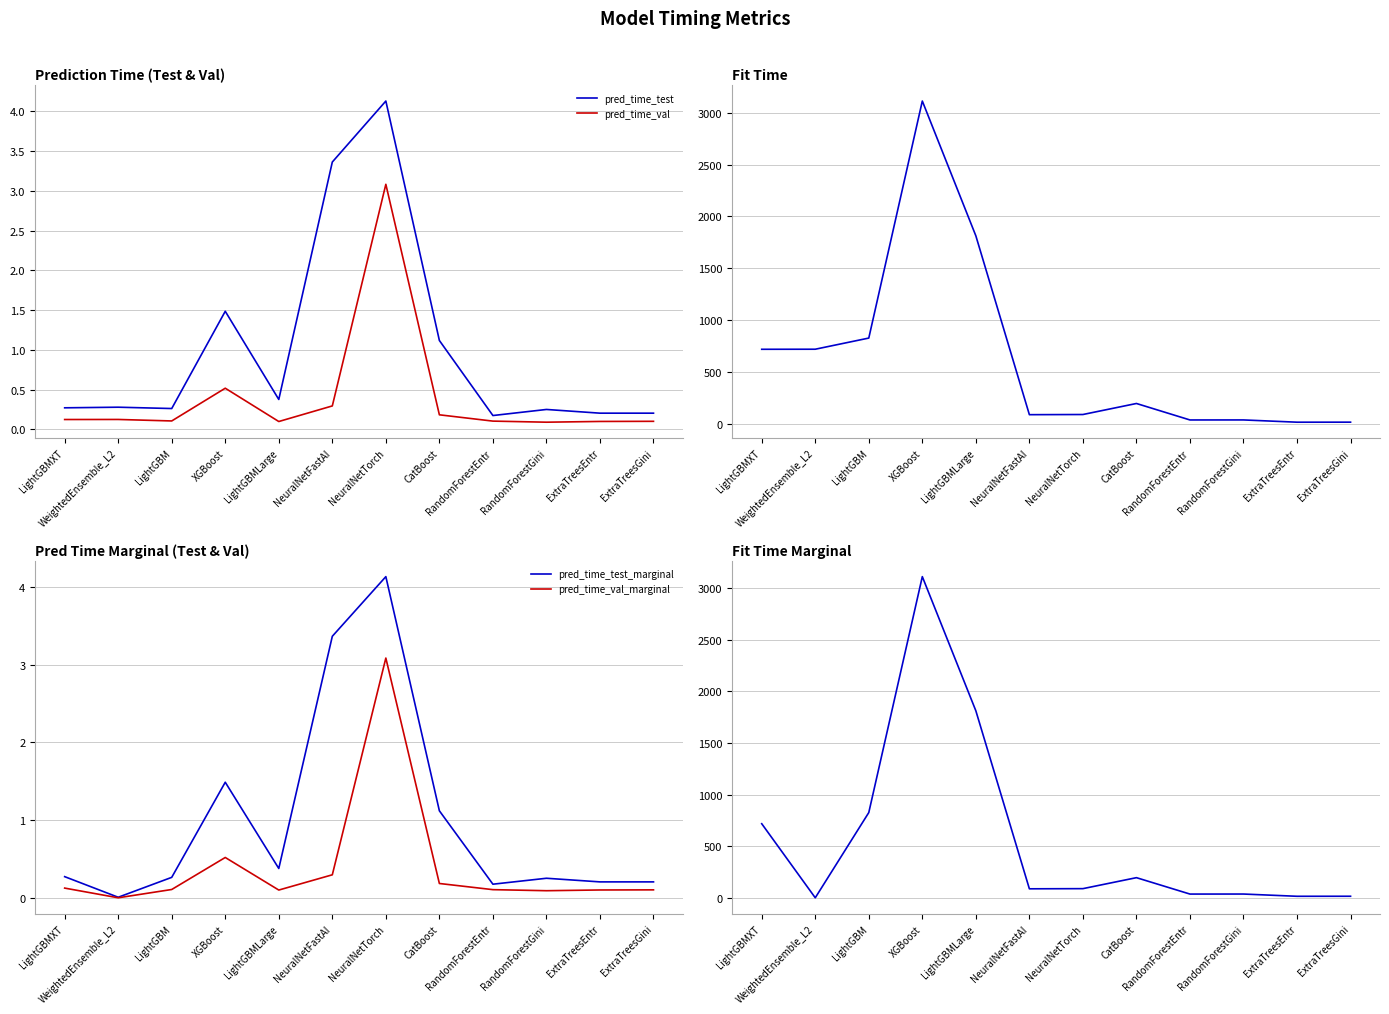

True or false: pred_time_val_marginal and pred_time_test cross at least once.

False